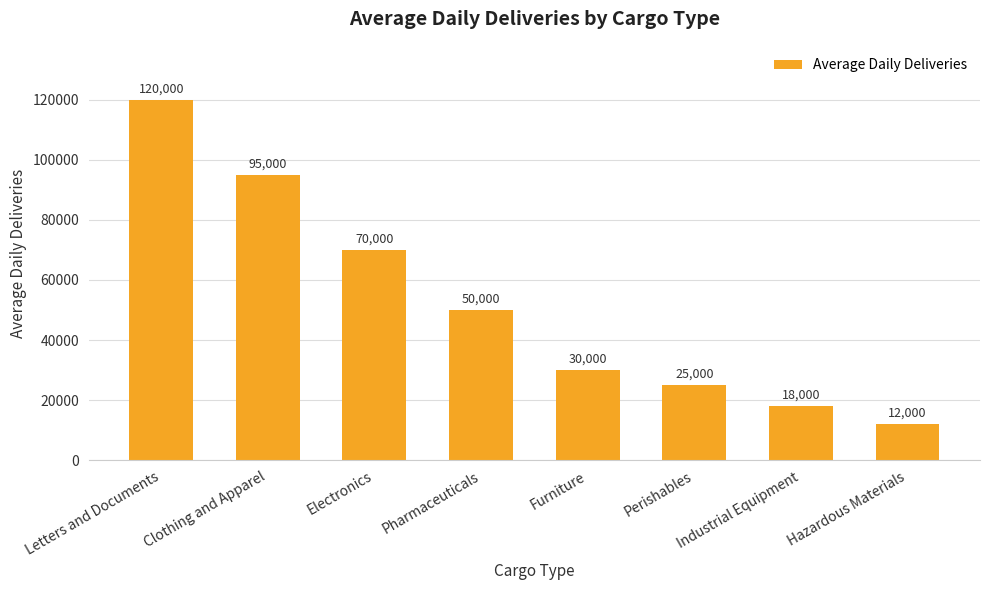

How many data points are less than 50000?

4